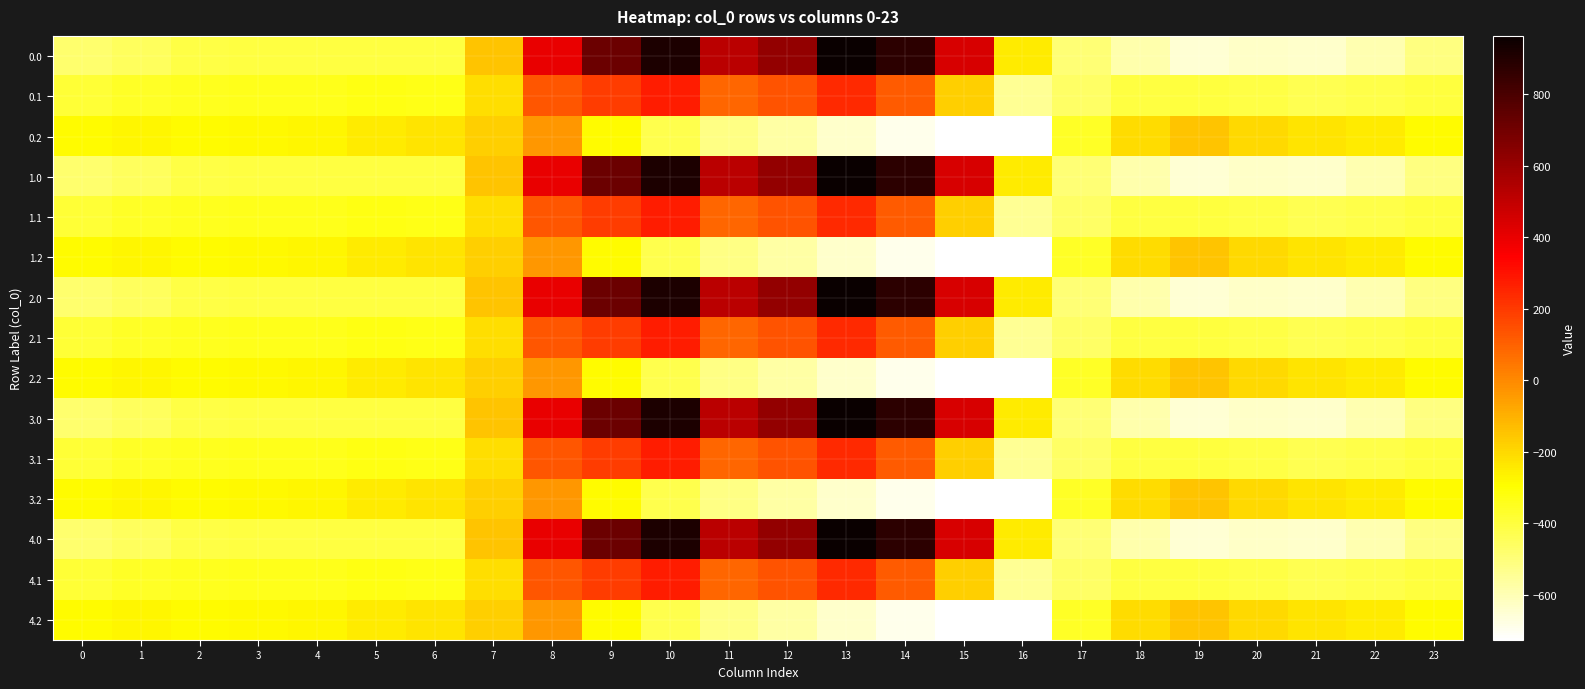

At which category does the chart reach its peak across all series?

13